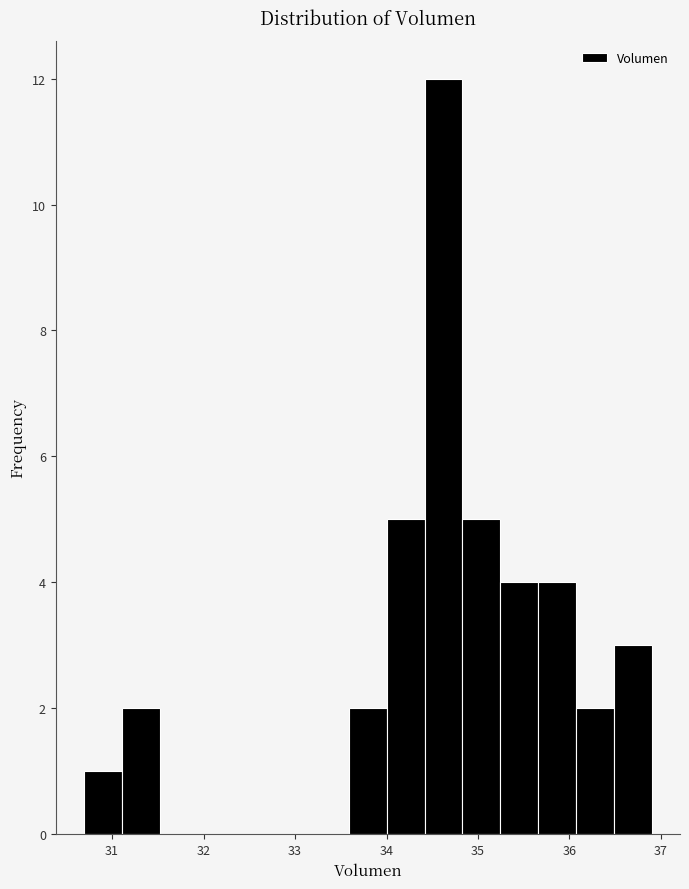

Over which range of the x-axis is the bar tallest?

34.4 to 34.8